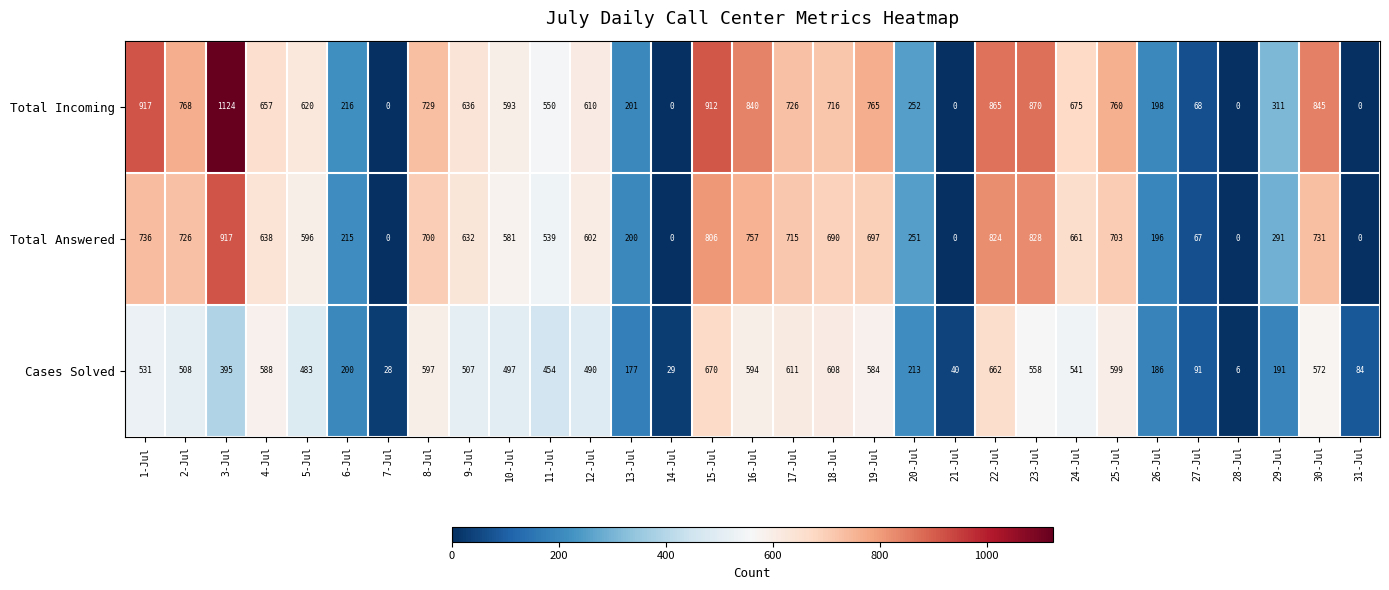

How many categories are shown in the chart?

31